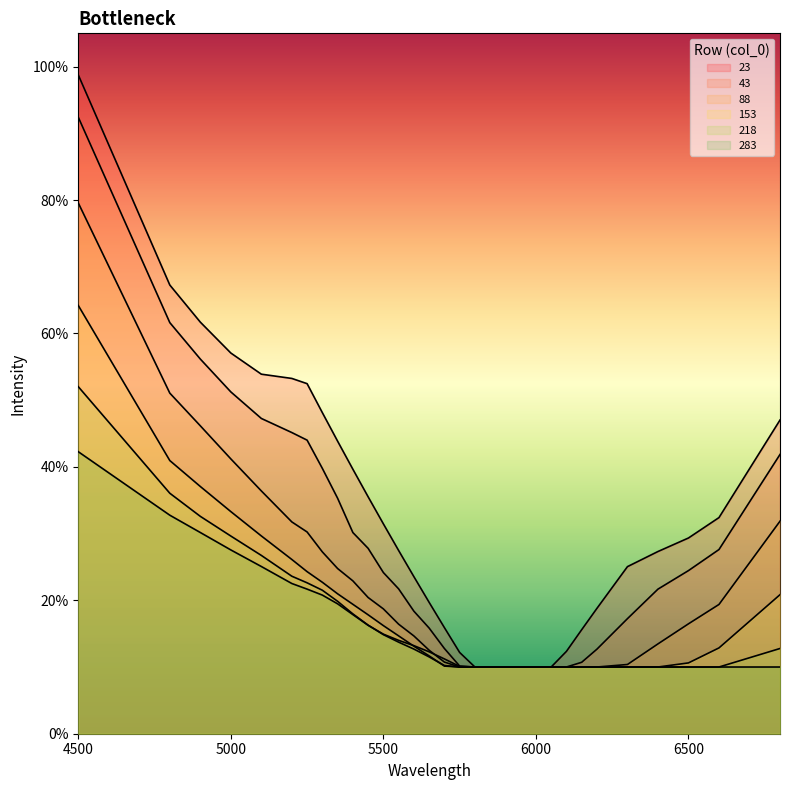

What is the total value across all series at 5200?

2.0